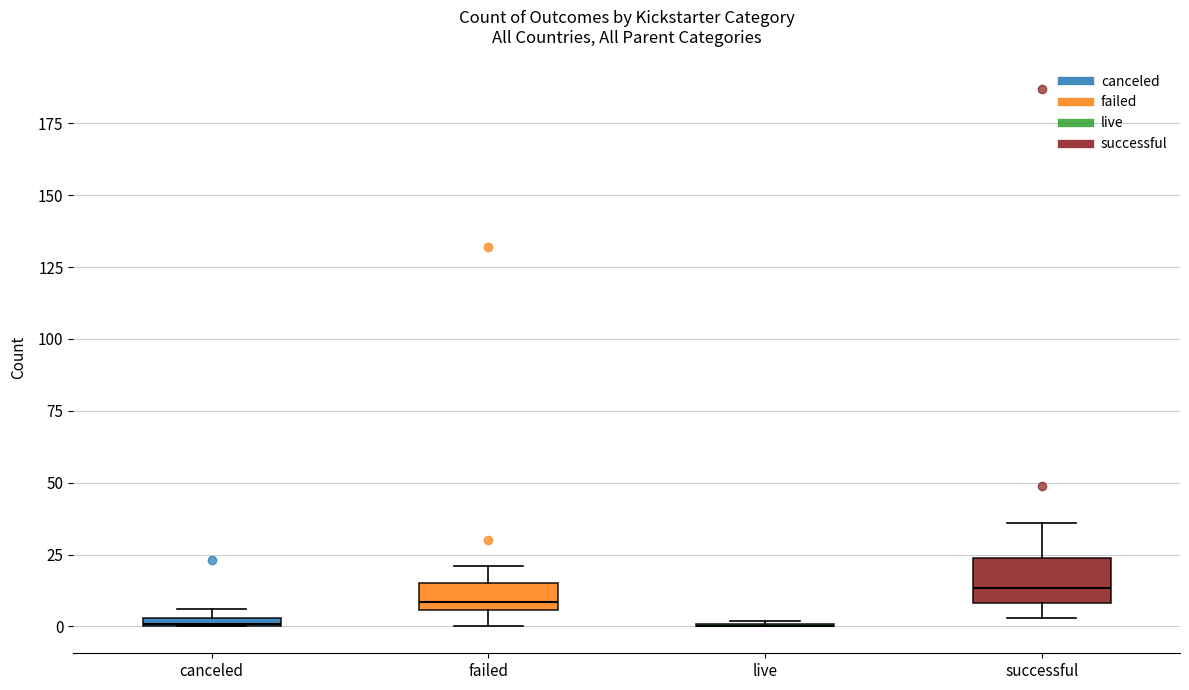

Comparing the boxes themselves (not the whiskers), which one is the tallest?

successful